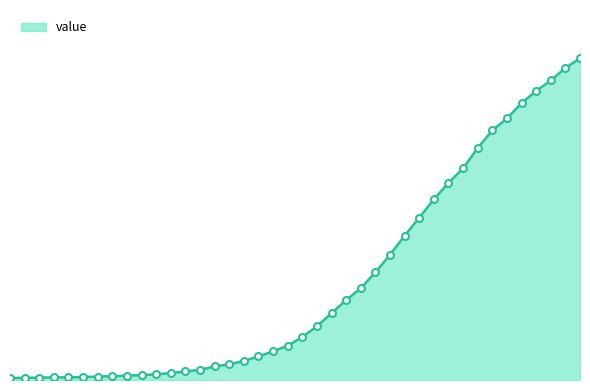

The value at 2020-03-12 is 36. True or false?

False